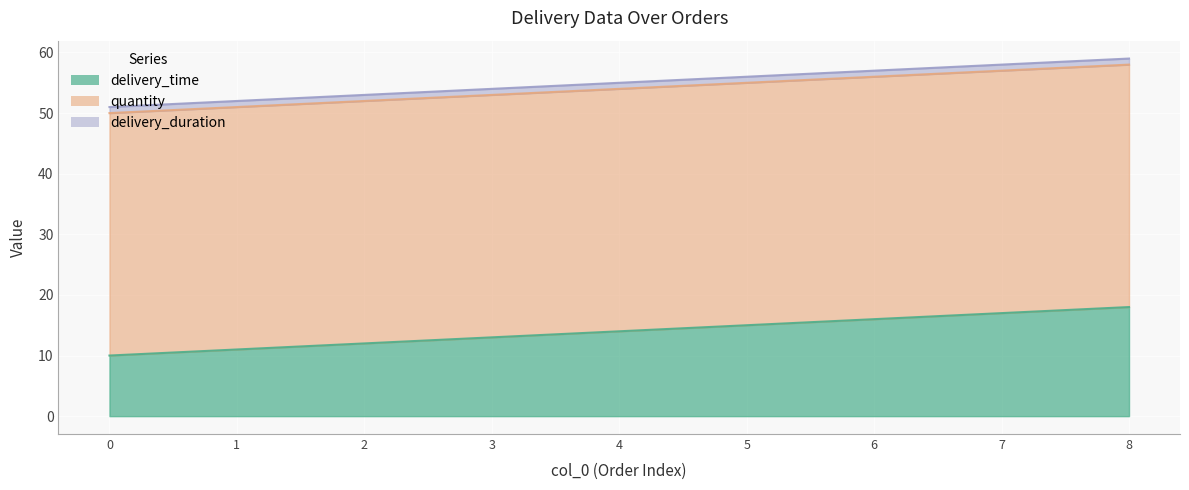

Count the number of data series in this chart.

3